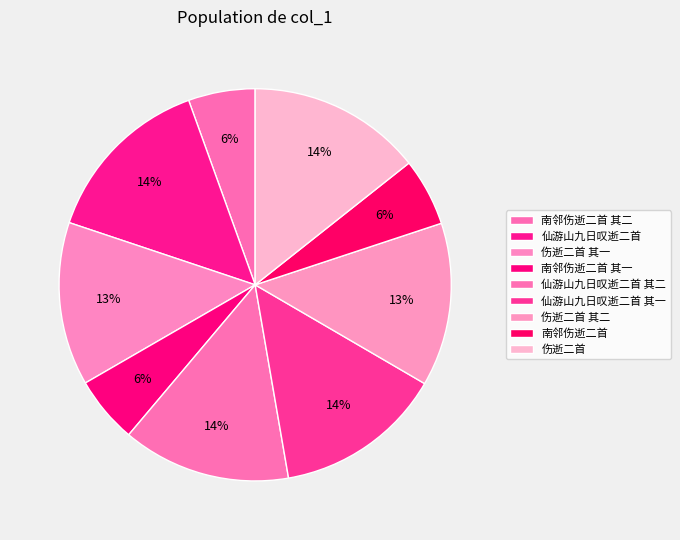

How many segments does this pie chart have?

9